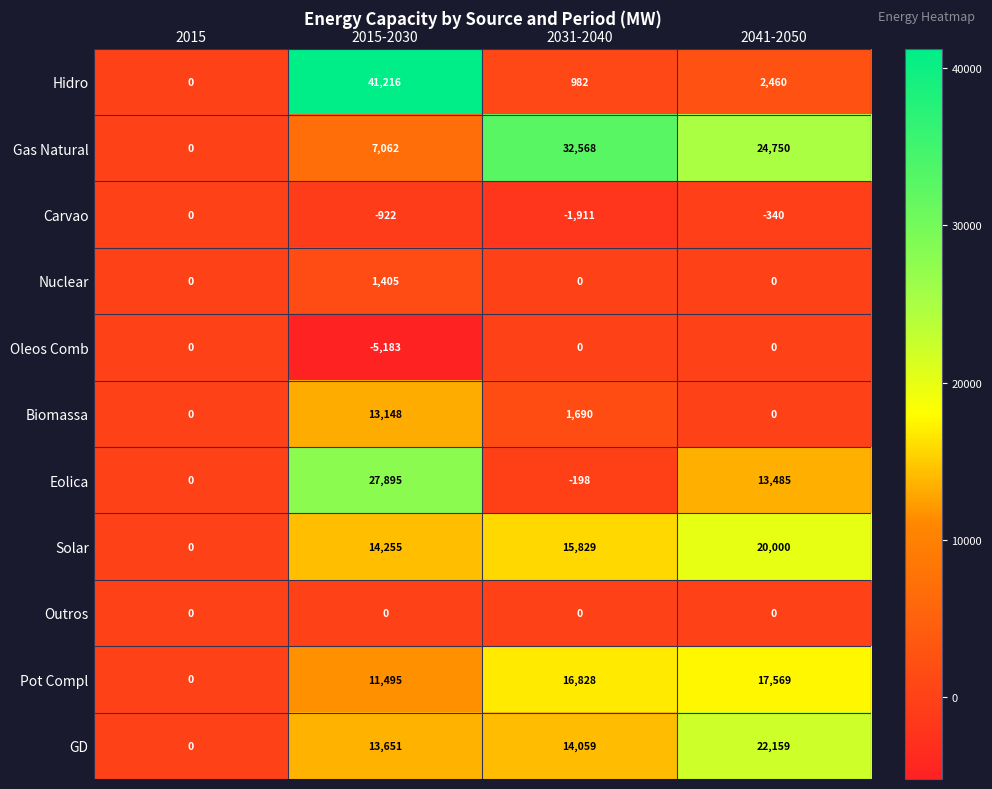

Which series has the largest range (max minus min)?

Hidro